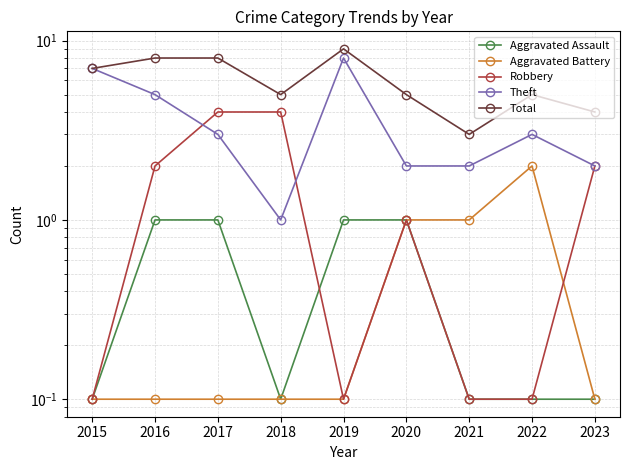

How many lines are shown in the chart?

5